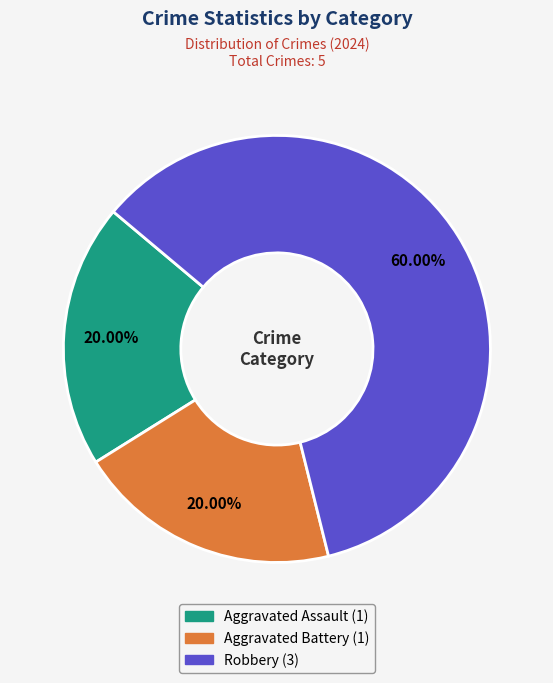

Which has a higher value, Robbery or Aggravated Battery?

Robbery